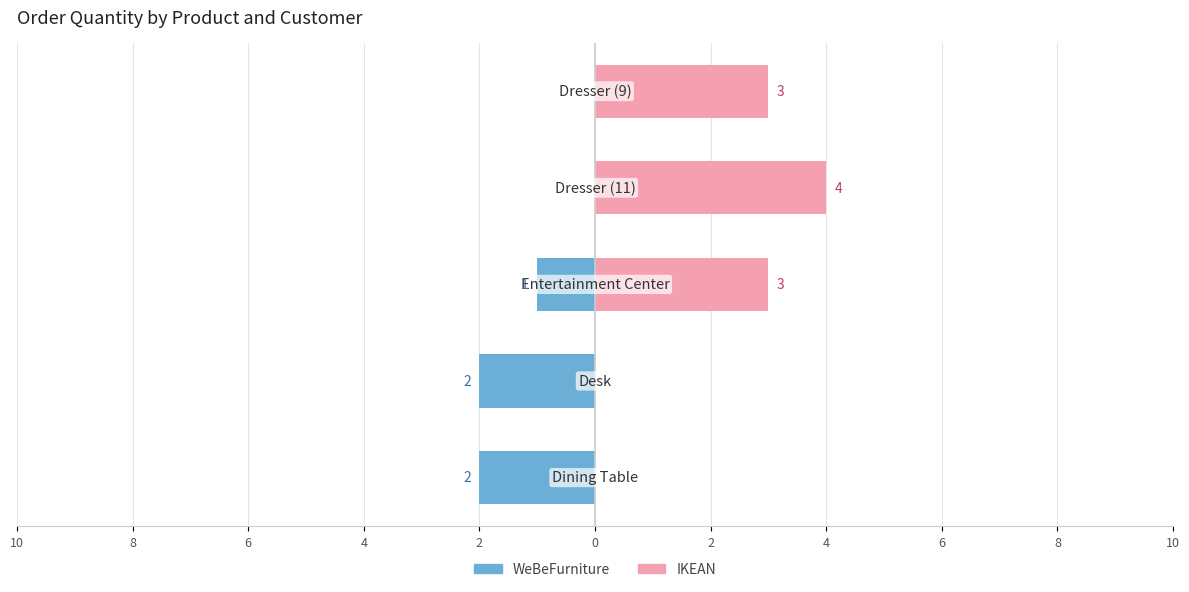

Count the number of categories in the chart.

5